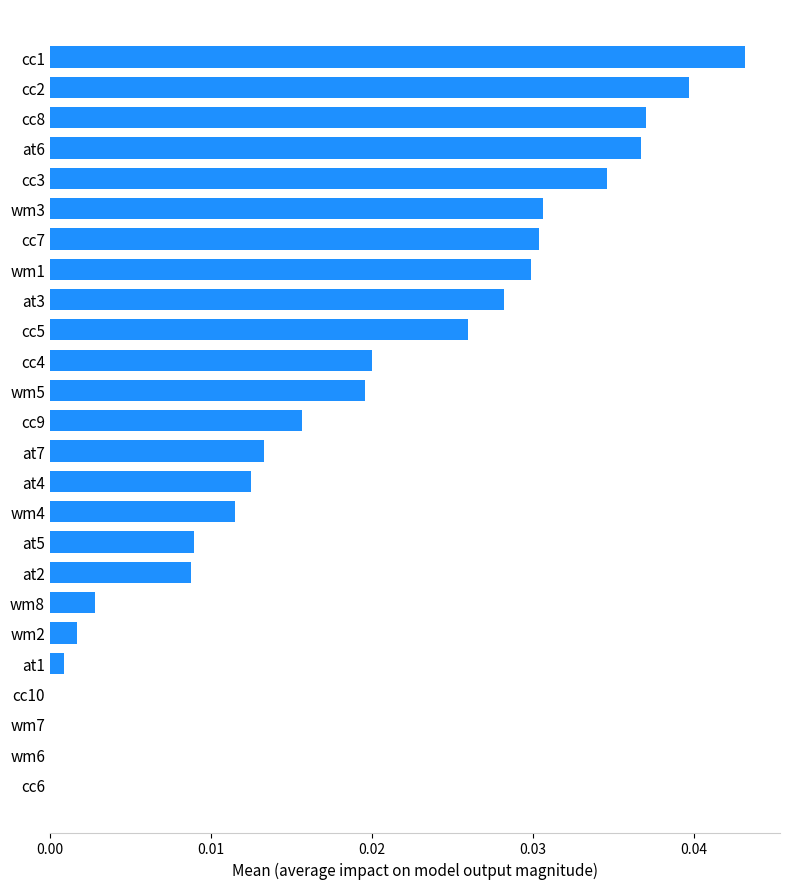

What is the sum of all values?

0.5